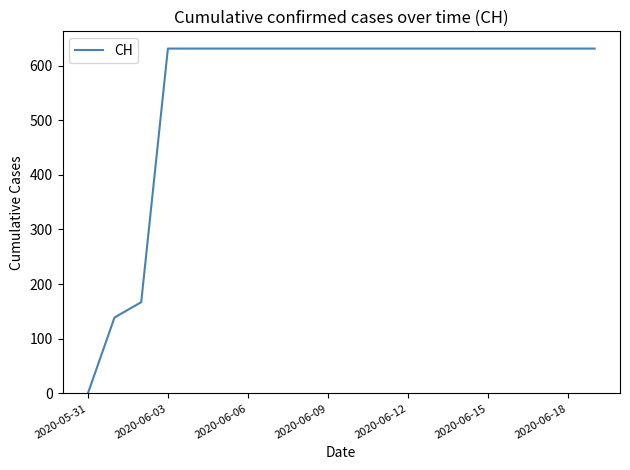

What is the maximum value shown in the chart?

631